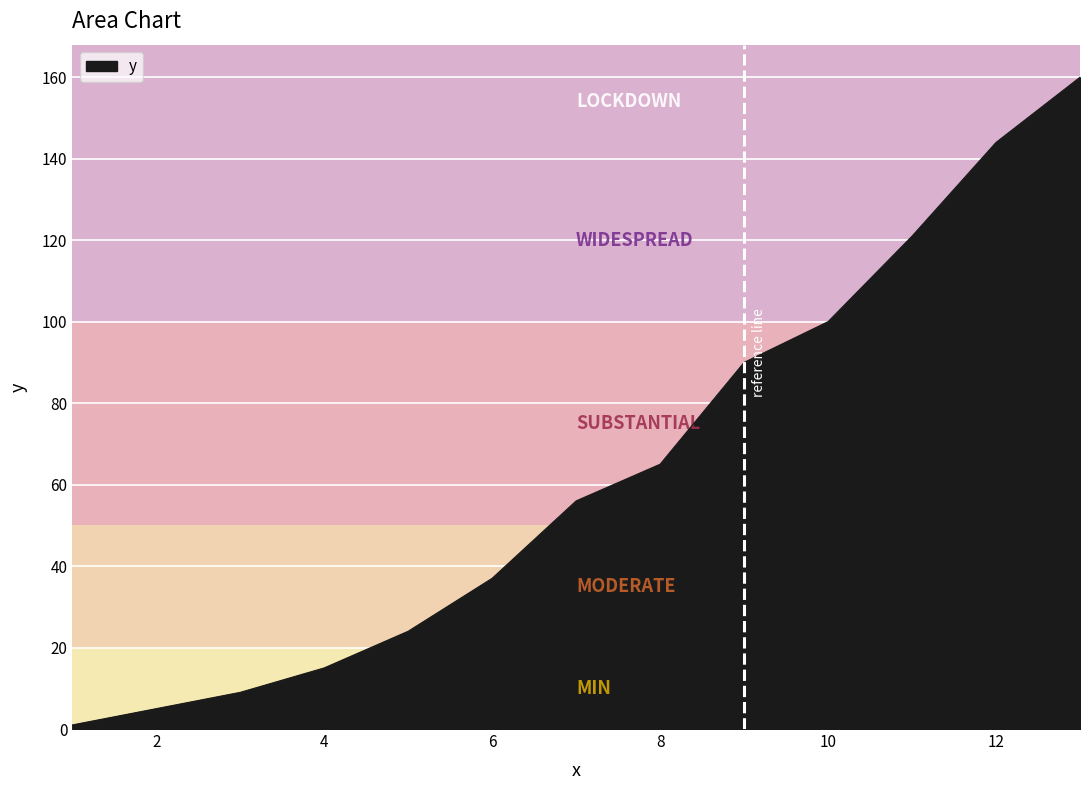

Does the chart display data point markers on the line(s)?

No